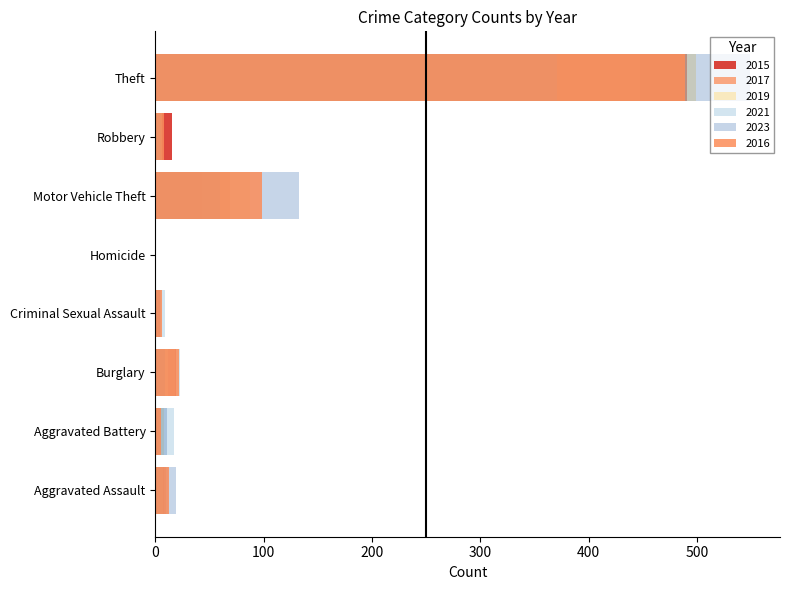

How many bars are there in total?

48